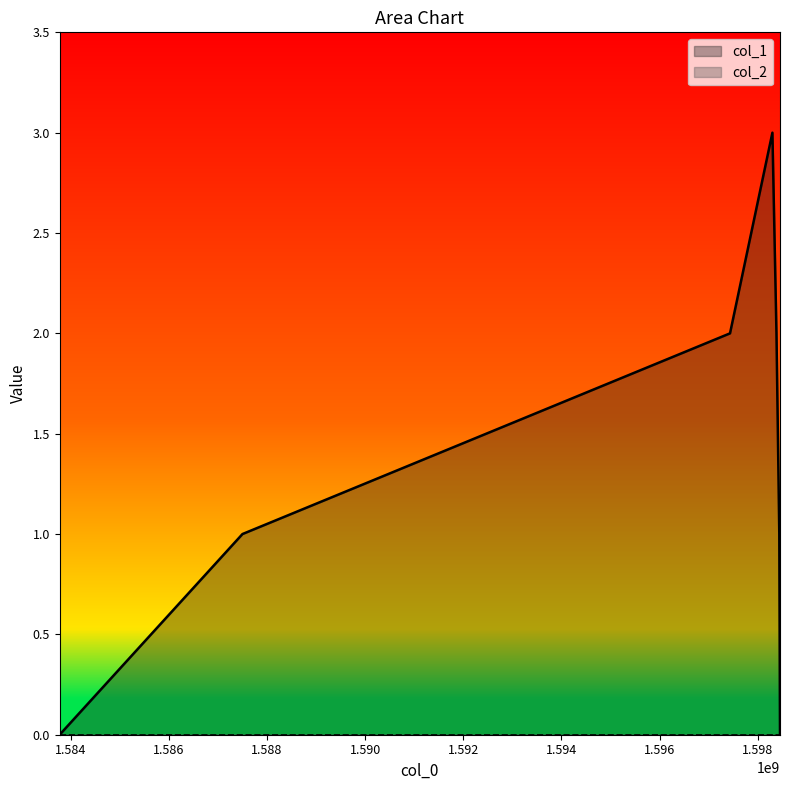

Is it true that the value at 1598382522 is 1?

False